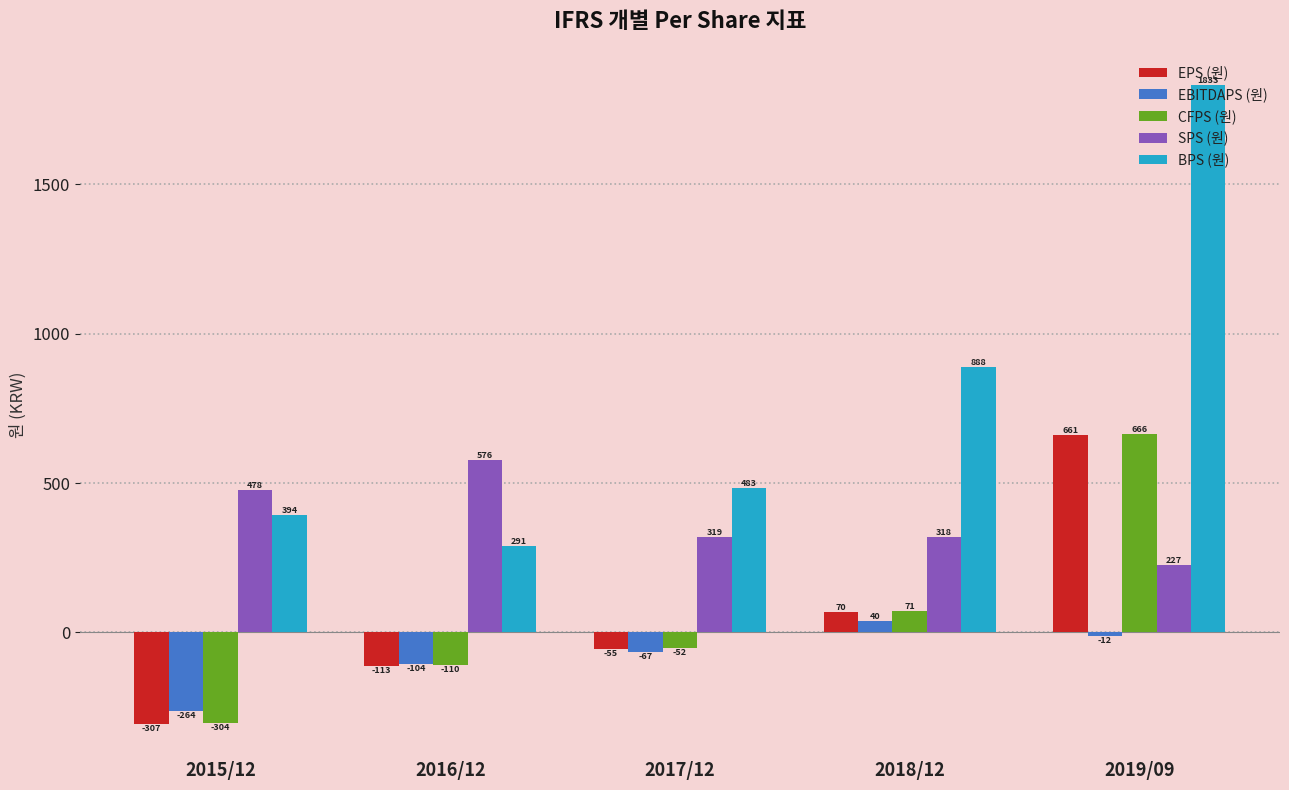

List the labels in order of EBITDAPS (원) value, smallest first.

2015/12, 2016/12, 2017/12, 2019/09, 2018/12